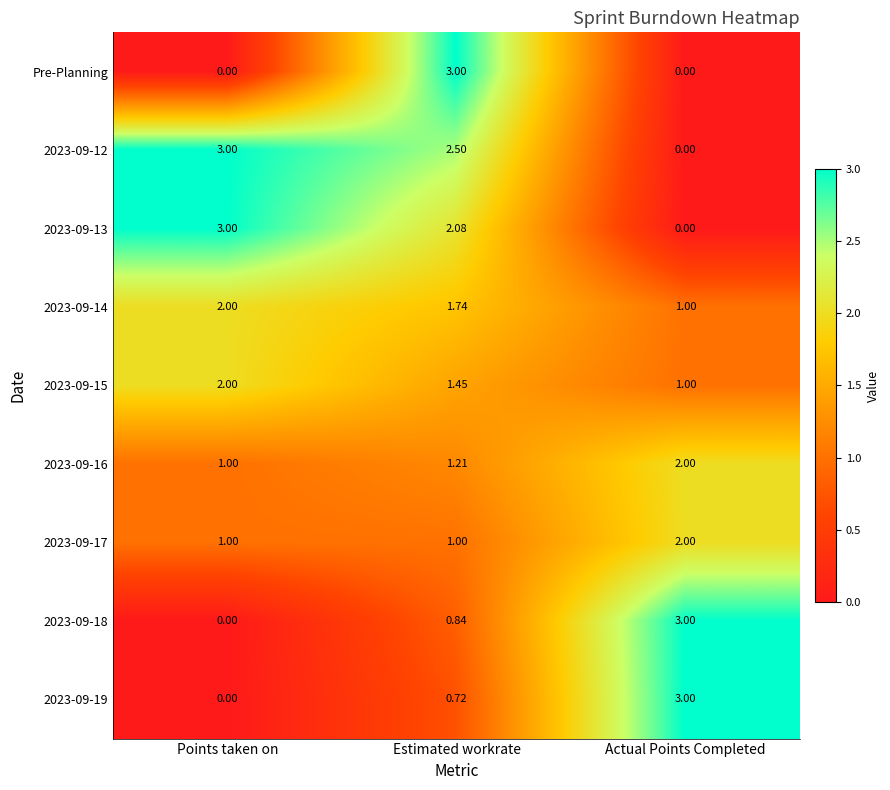

Is the value of 2023-09-16 at Points taken on greater than the value of 2023-09-15 at Points taken on?

No